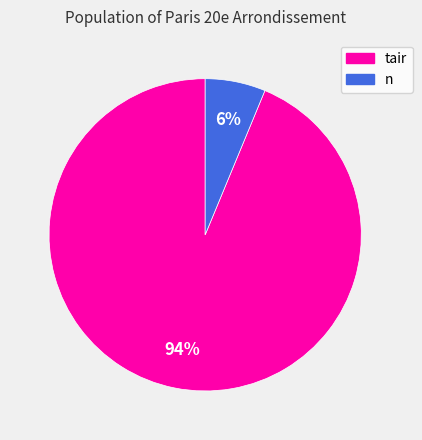

Which slice is the smallest?

n